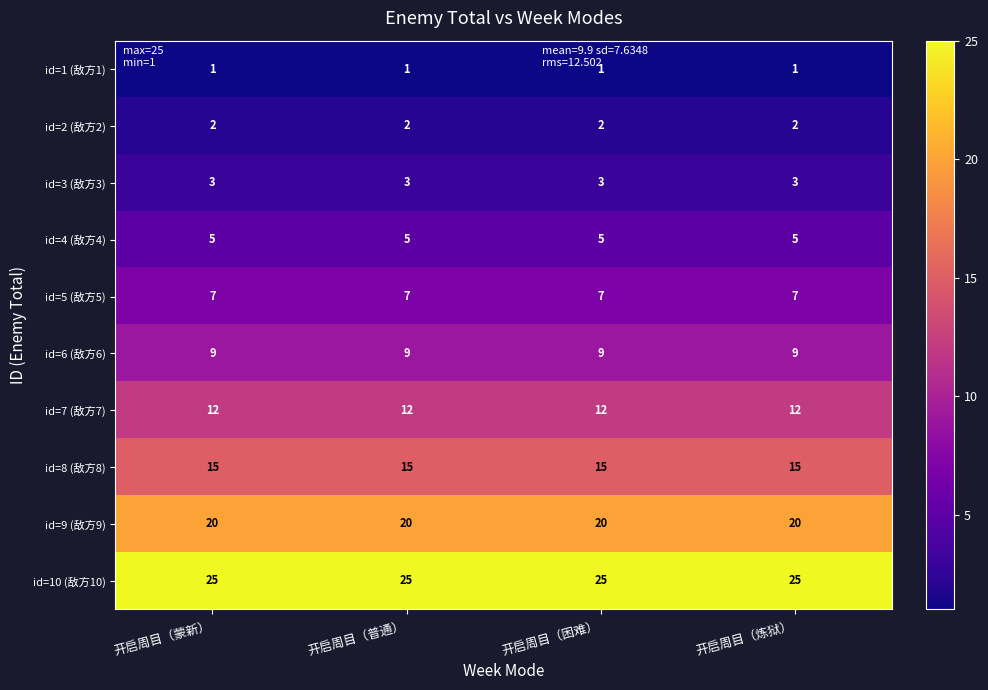

Read the id=4 (敌方4) value at 开启周目（蒙新）.

5